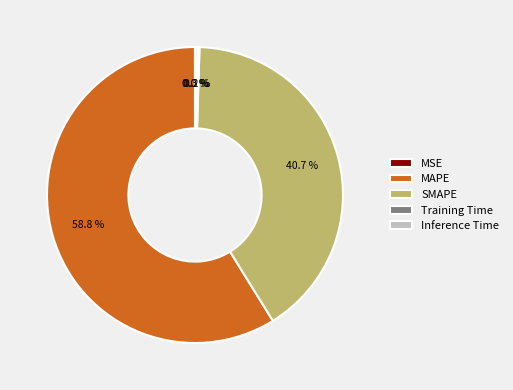

Between SMAPE and MAPE, which is larger?

MAPE